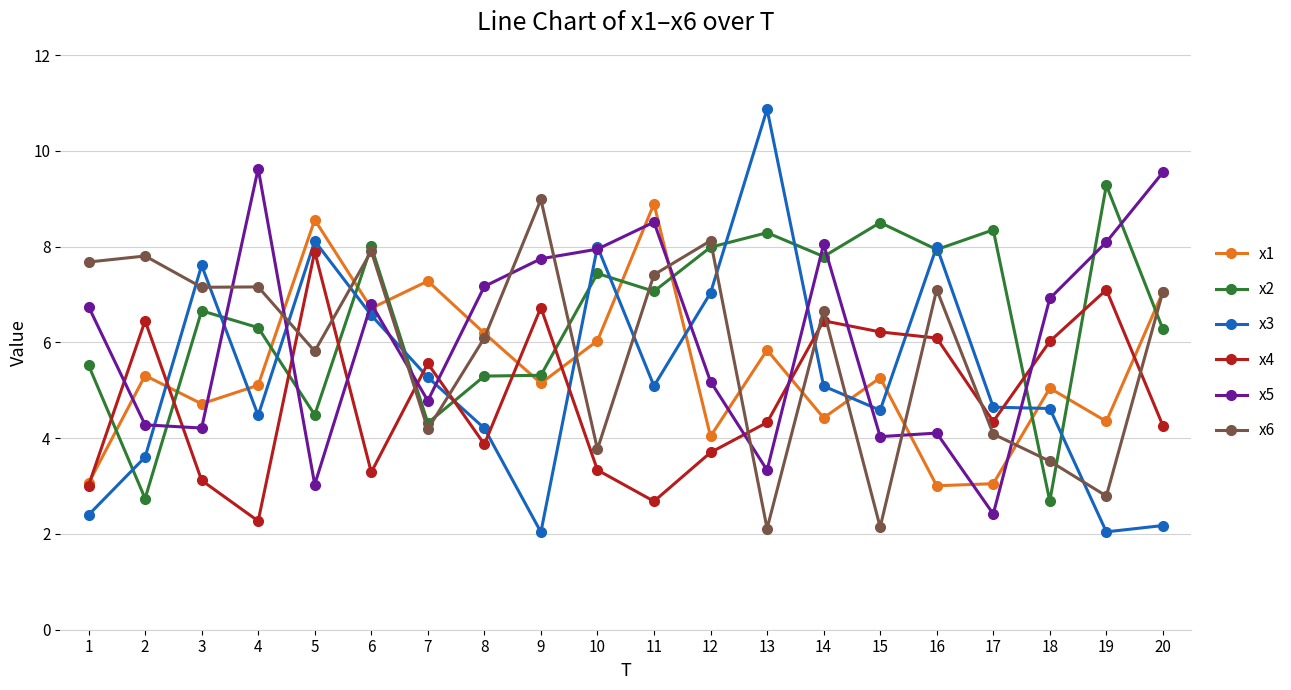

What are all the series names shown in the legend?

x1, x2, x3, x4, x5, x6